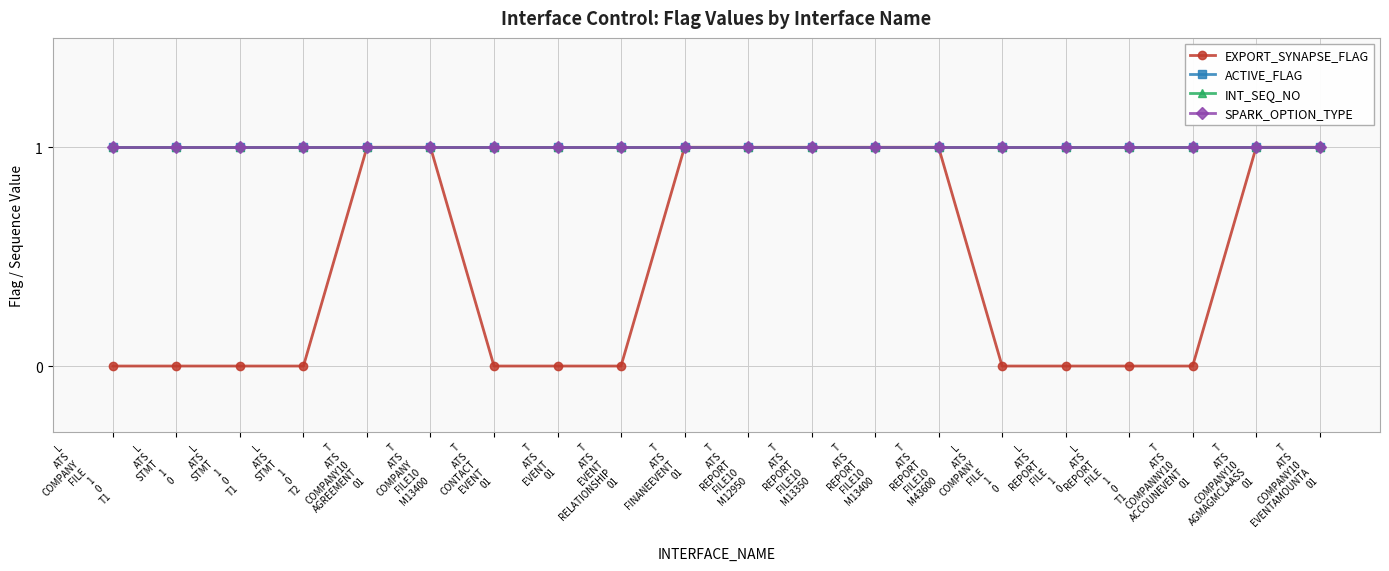

Does the chart have visible grid lines?

Yes